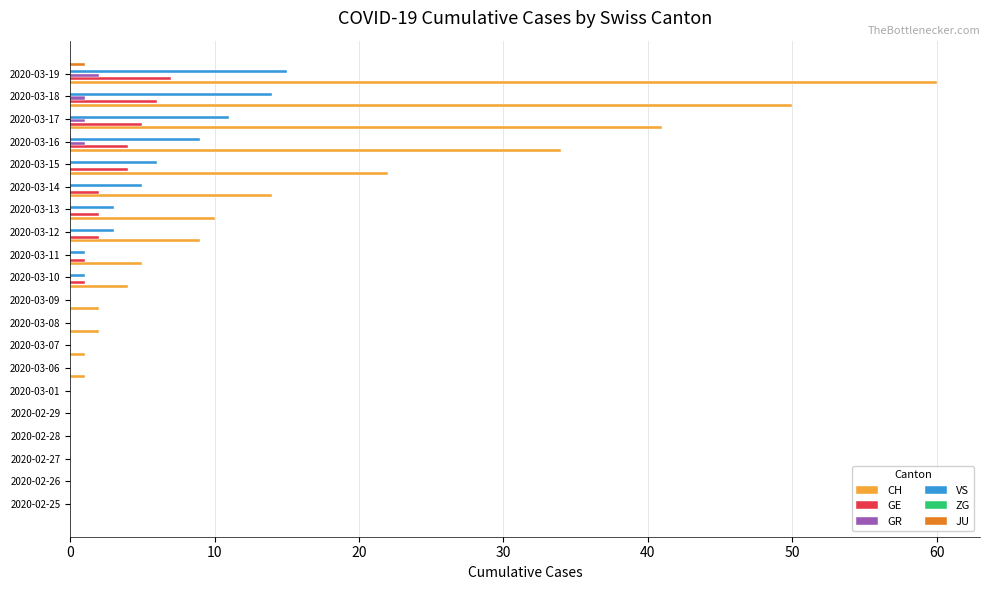

What is the difference between the maximum and second lowest values in the JU series?

1.0